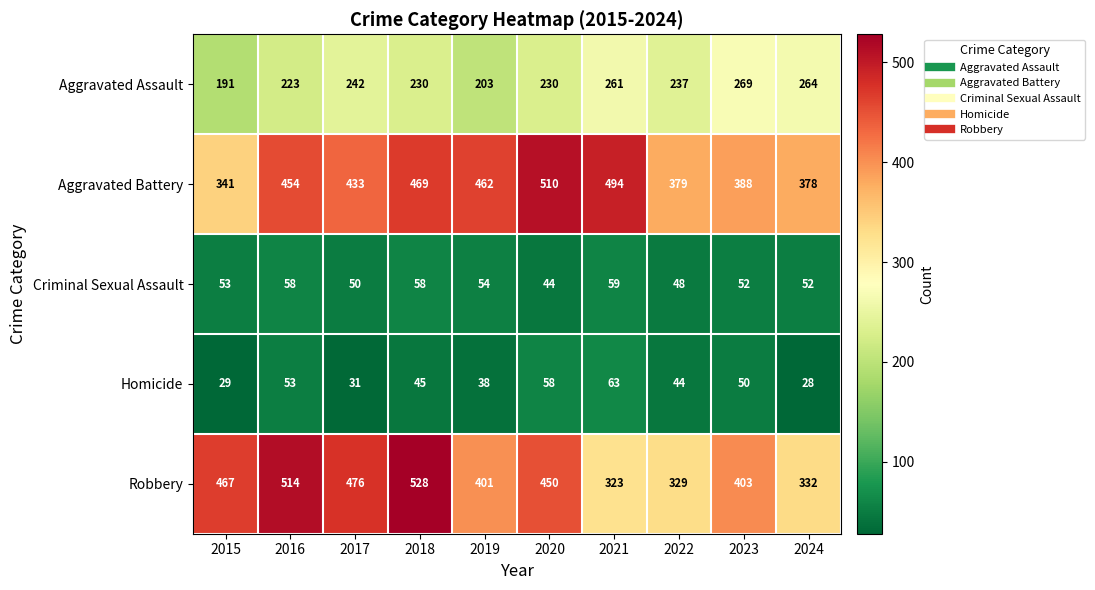

At which label does Robbery first exceed 450?

2015